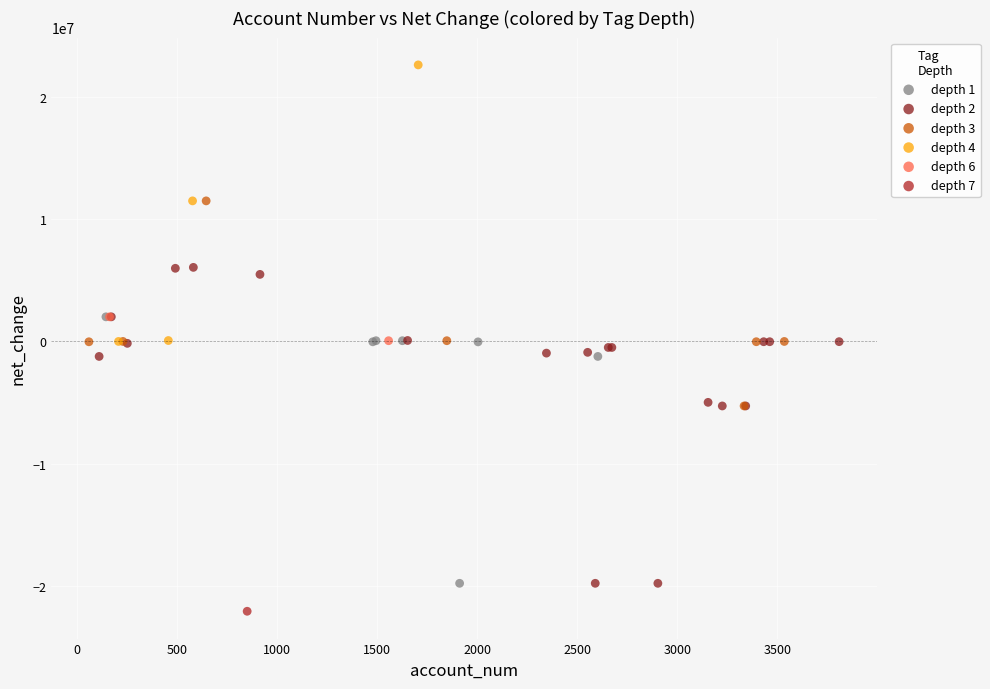

What are all the series names shown in the legend?

depth 1, depth 2, depth 3, depth 4, depth 6, depth 7